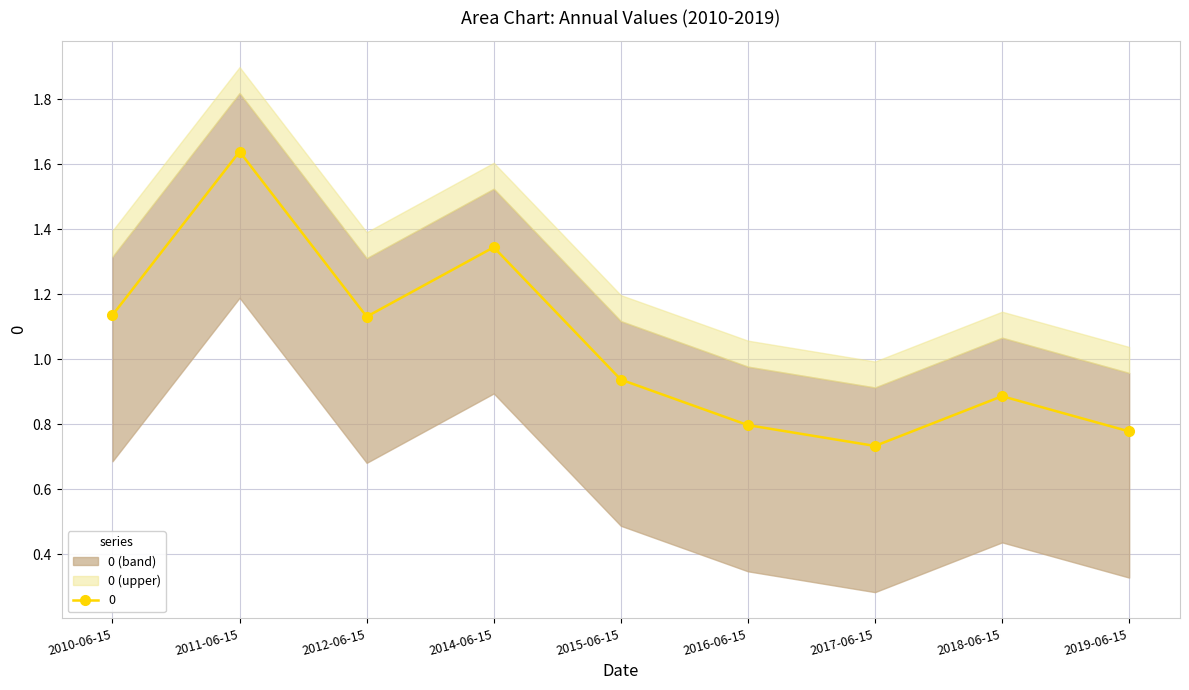

The chart shows a value of 0.3 at 2019-06-15. True or false?

False